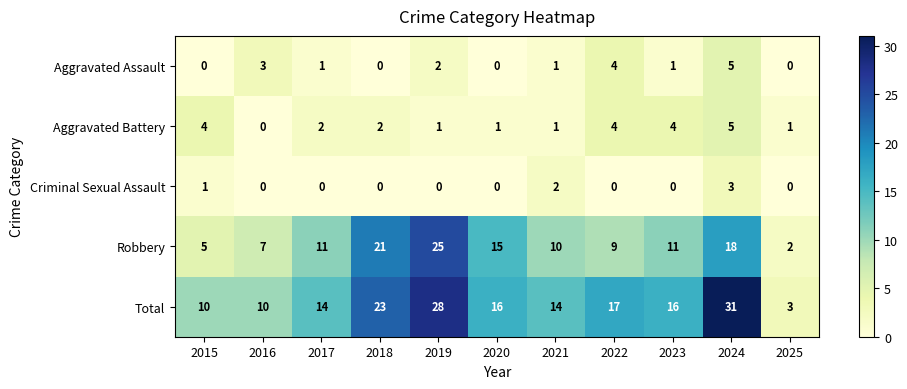

Count the Total values in the range 10 to 23.

8